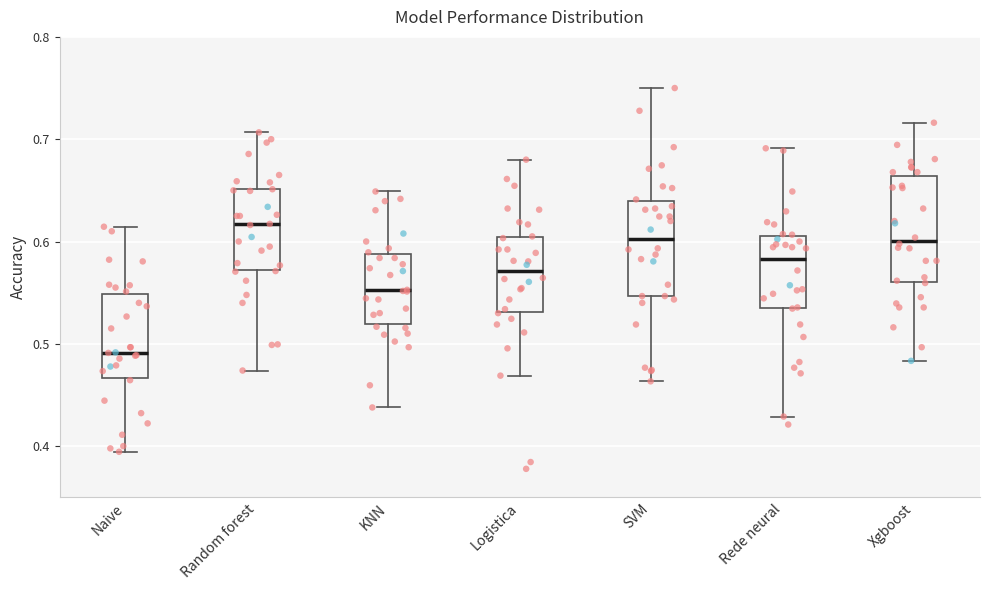

Which box has the lowest median line?

Naive